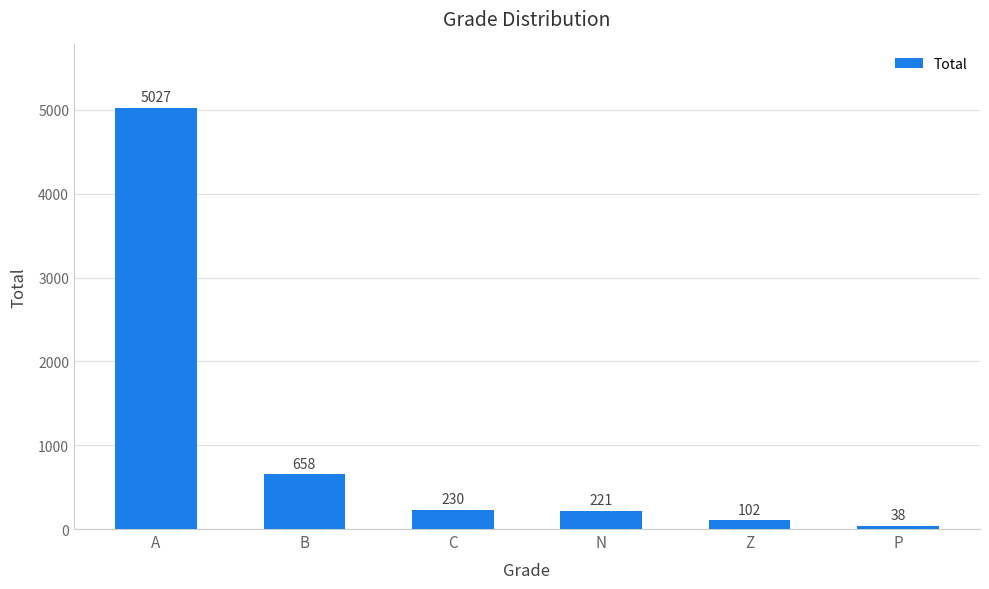

Which category has the highest value across all series?

A